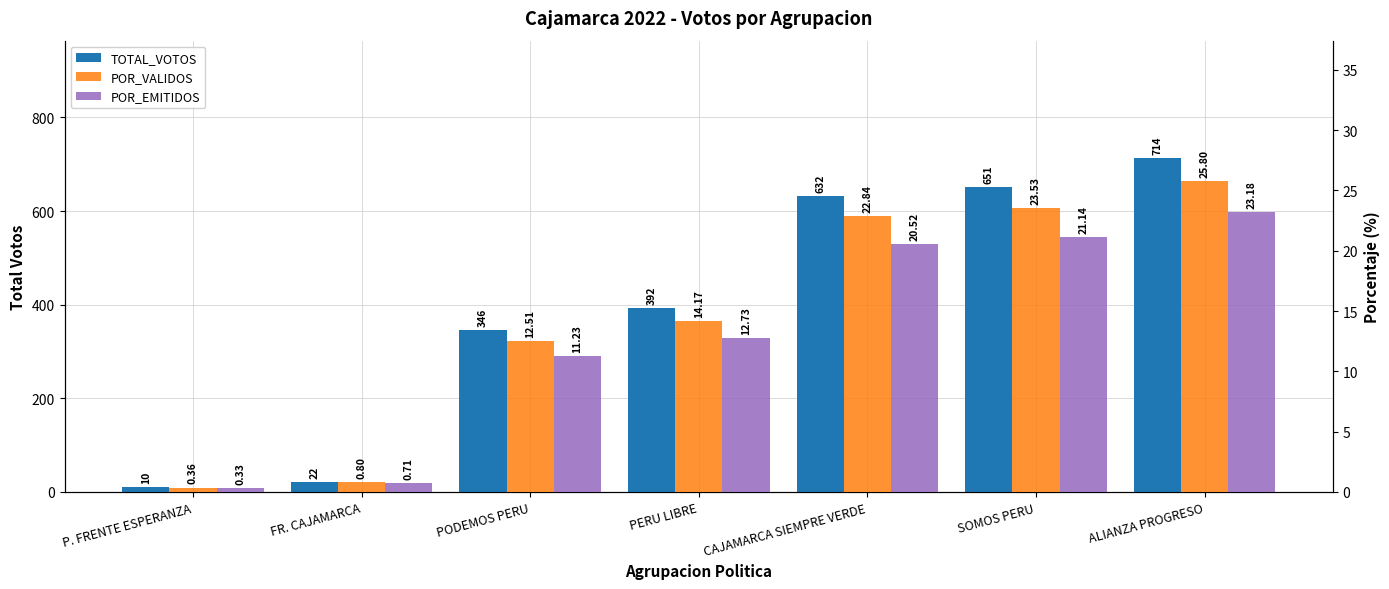

How many bars are there in total?

21